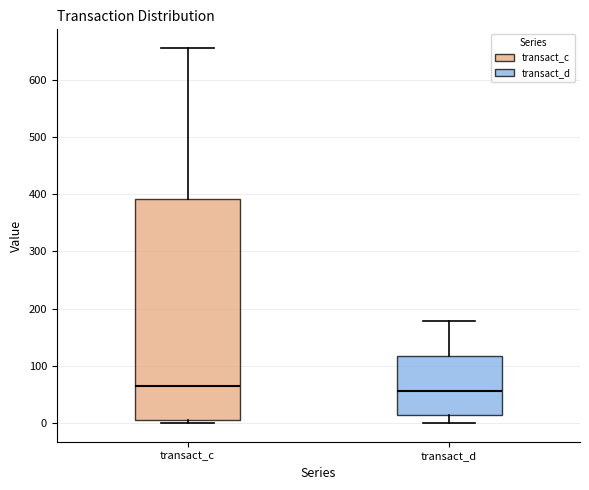

Reading left to right, read every box against the y-axis: the position of its median line, the range the box covers, and the ends of its whiskers. The values are not printed on the chart, so give them approximately, as read against the axis.

transact_c: median 60, box 10 to 390, whiskers 0 to 660
transact_d: median 60, box 10 to 120, whiskers 0 to 180